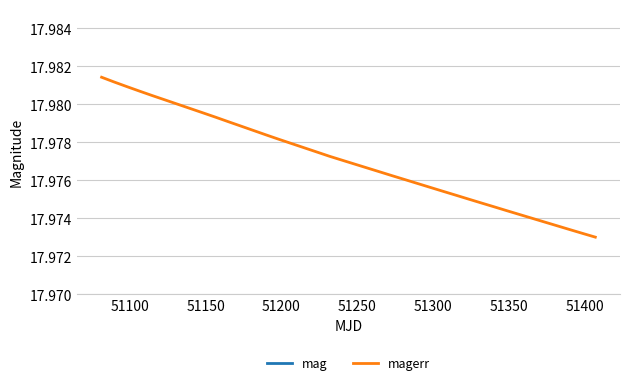

What is the value of the mag point at the 29th from the left?

18.0